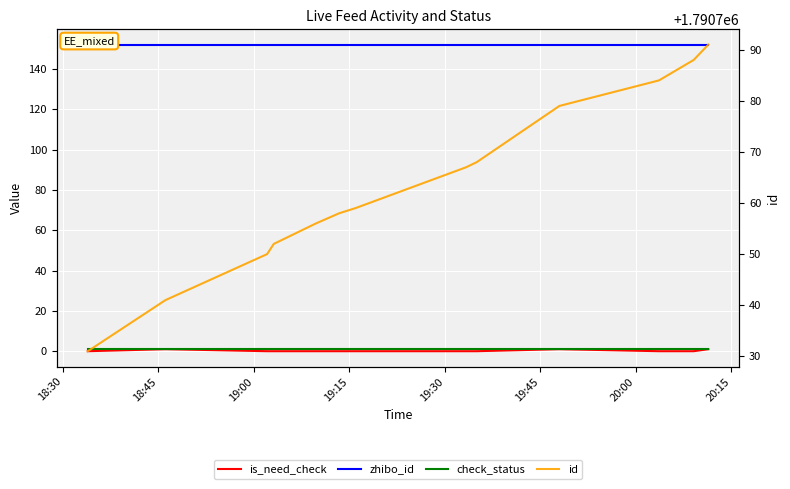

What is the label of the 3rd point from the left?

19:00